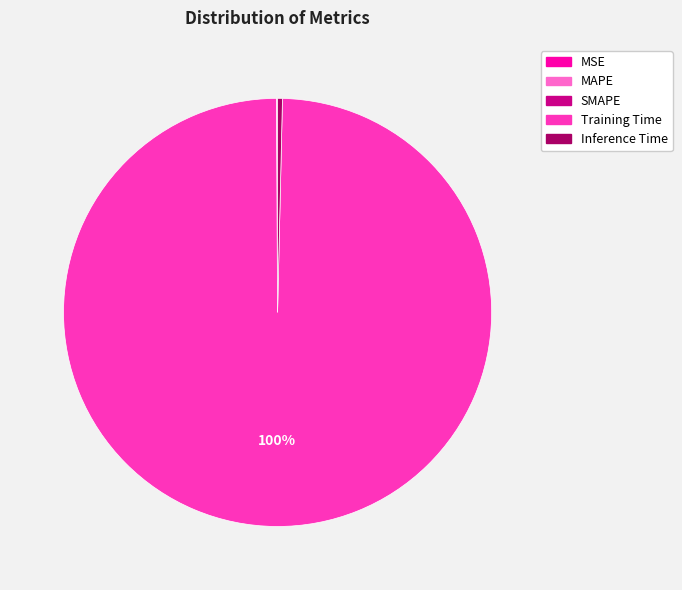

Which category has the biggest portion of the pie?

Training Time